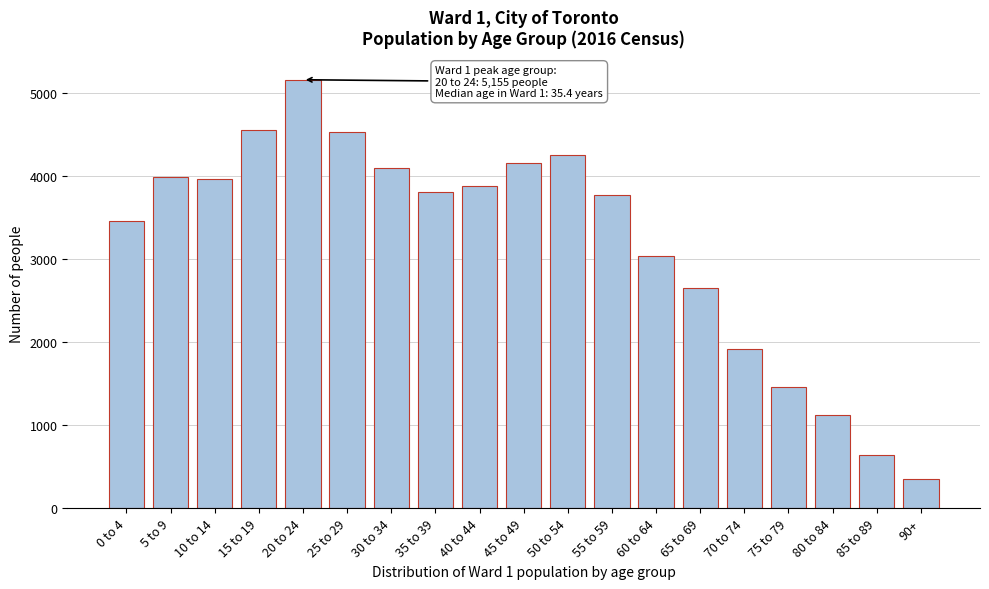

What is the difference between the values at 55 to 59 and 65 to 69?

1125